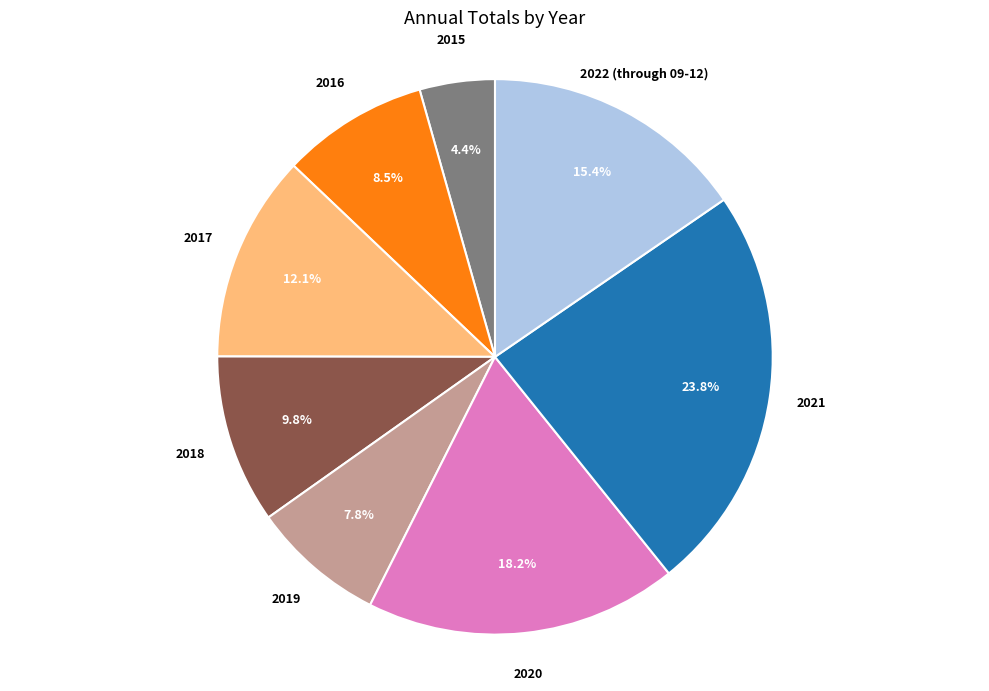

Count the number of slices in the pie.

8